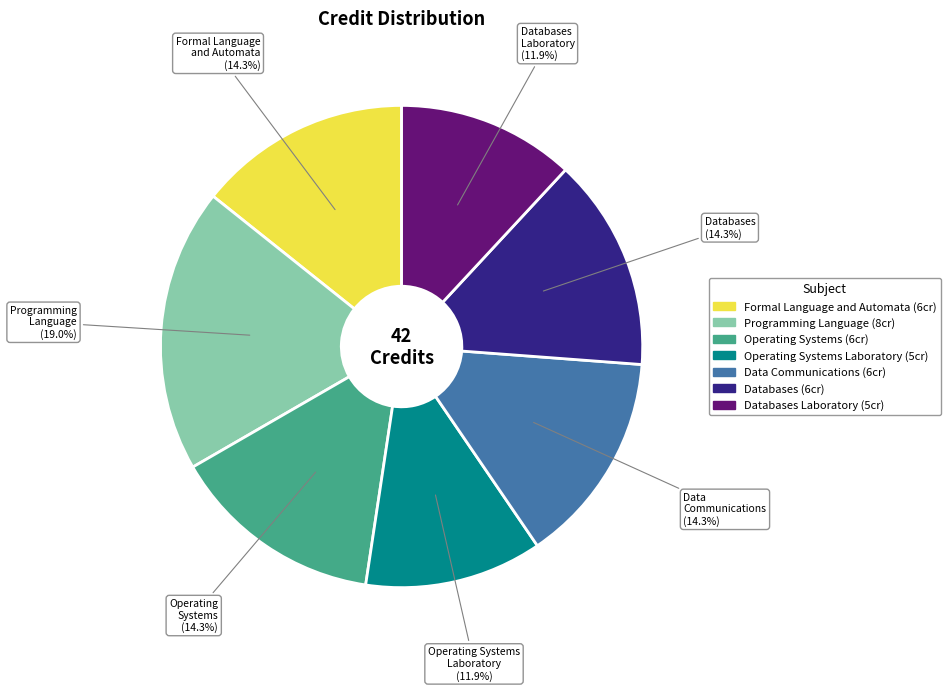

Is there a majority slice in this chart?

No